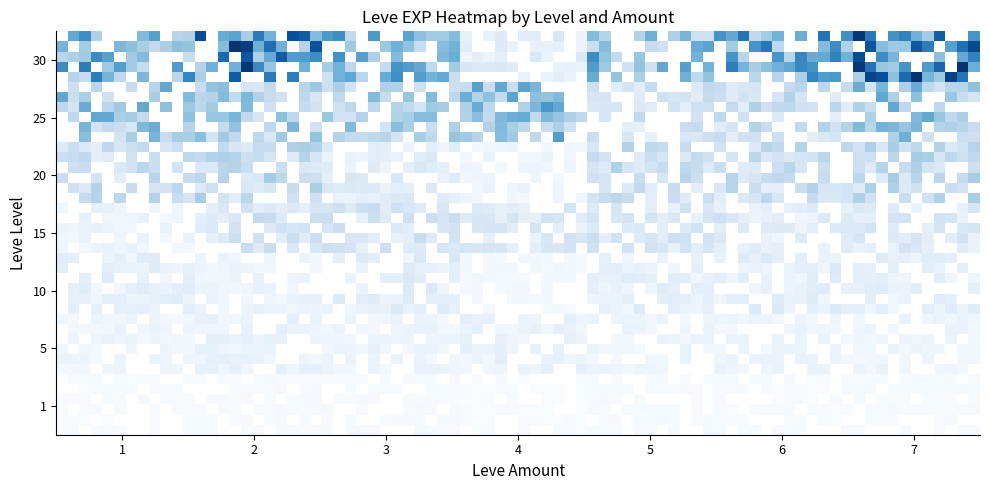

What is the sum of all 3 values?

119310